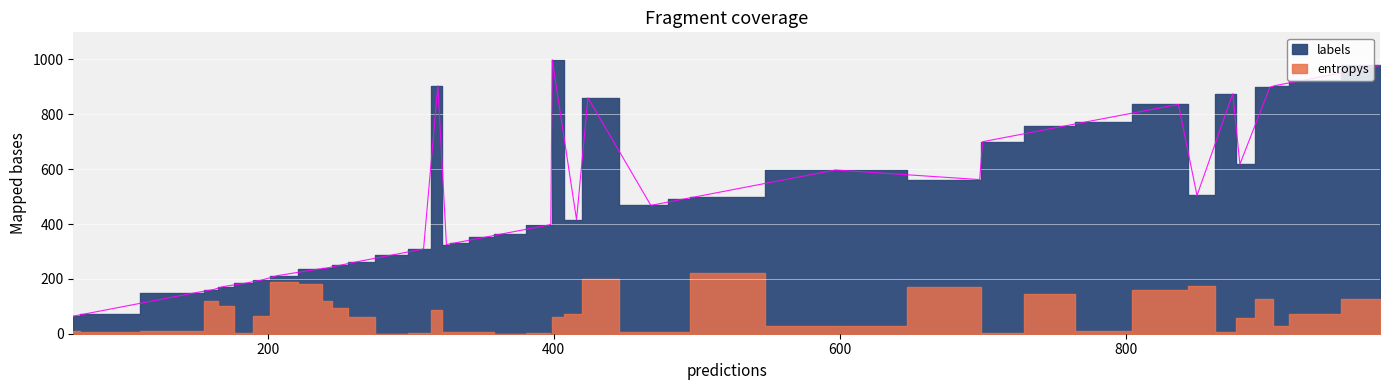

The value of entropys at 33 is 1.0. True or false?

False